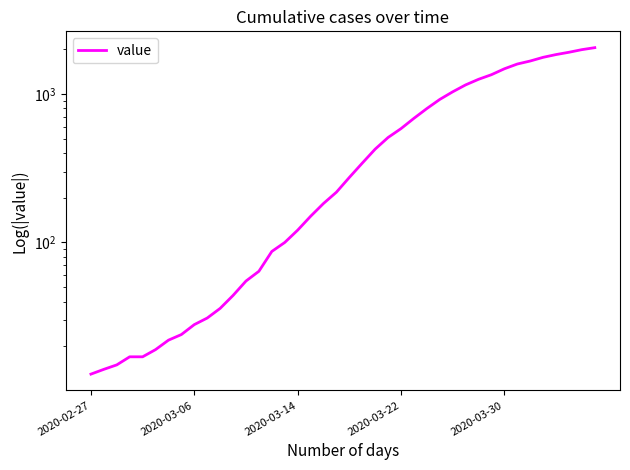

What is the difference between the maximum and minimum values?

2035